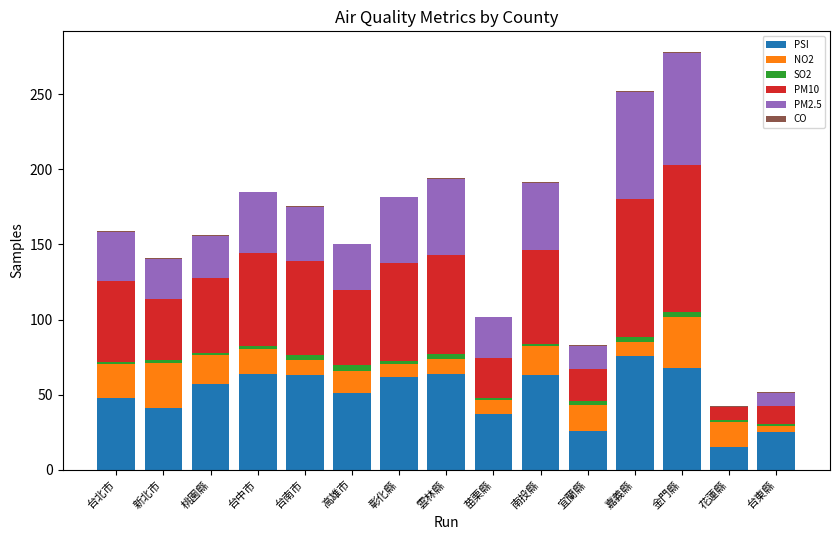

At which category is the sum across all series the highest?

金門縣